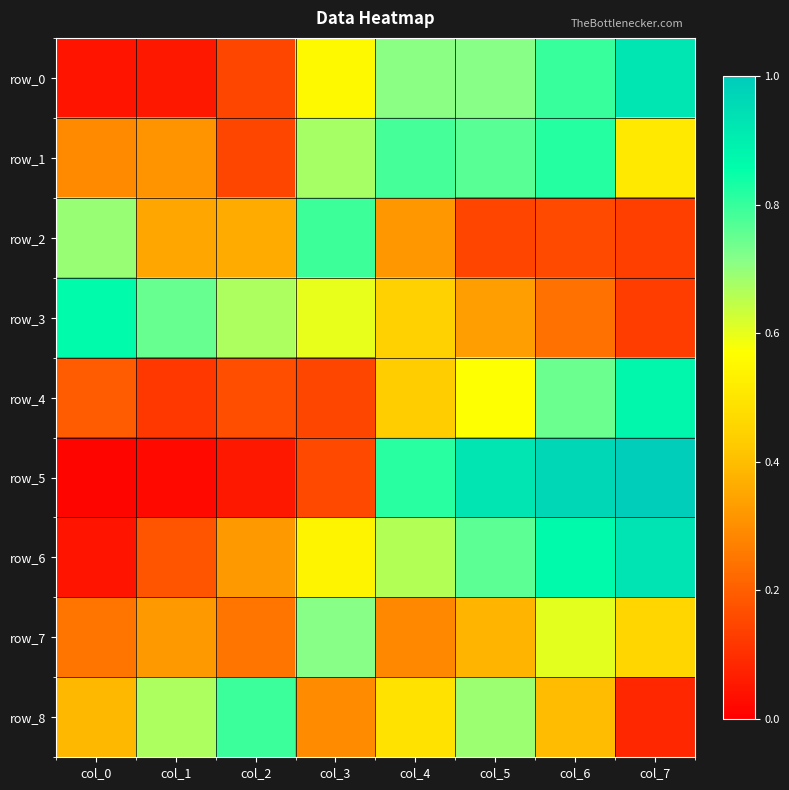

What is the sum of all row_8 values?

3.8